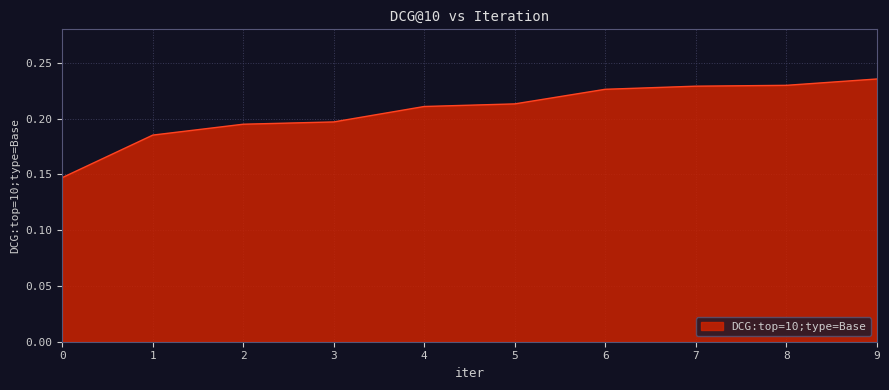

How many distinct data groups are displayed?

1